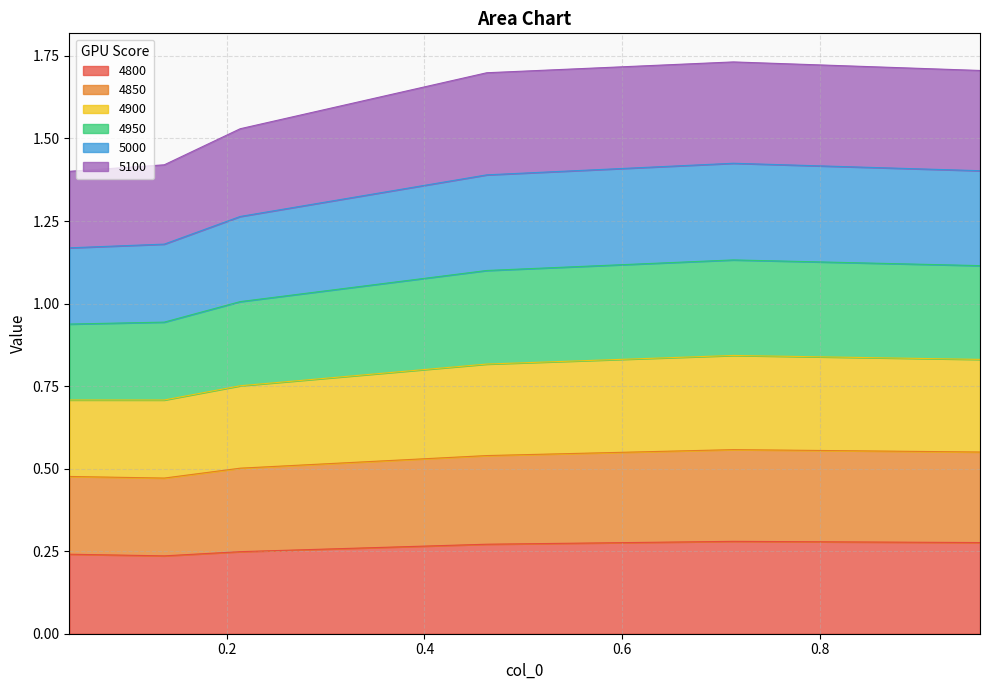

True or false: 4950 has a value of 2.4 at 0.136986301369863.

False